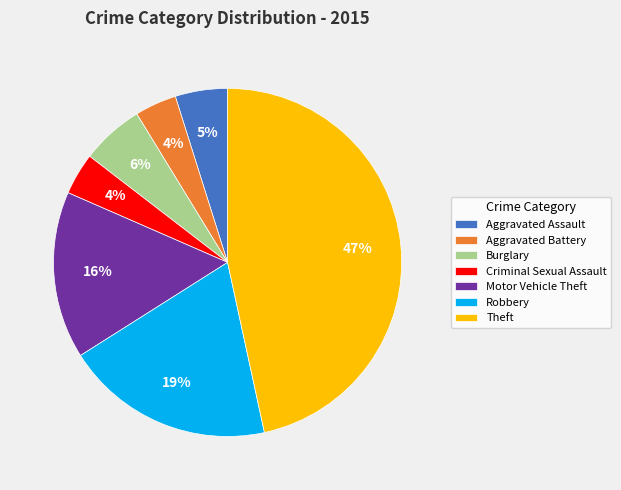

The Theft slice represents 56% of the pie. True or false?

False